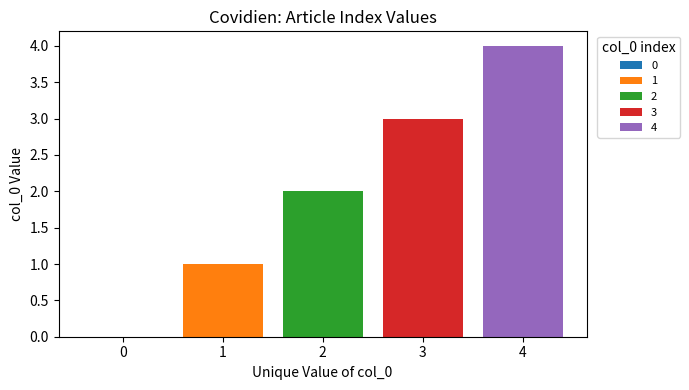

Reading left to right, list all the values displayed in this chart.

0	1	2	3	4